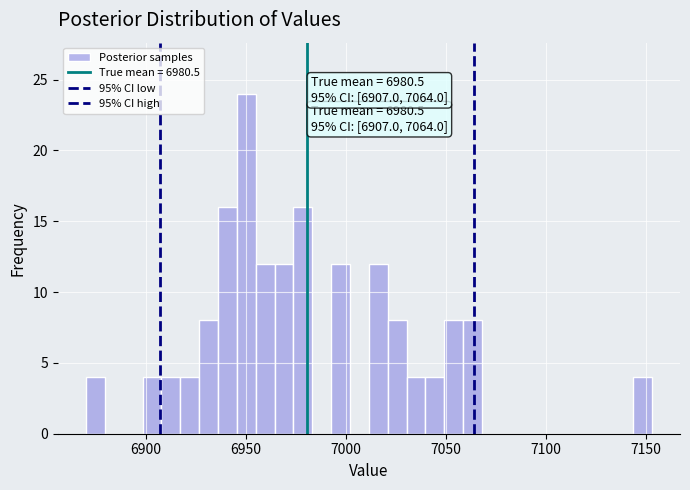

Around what value on the x-axis is the tallest bar? Give the approximate position of its centre, as read against the axis.

6950